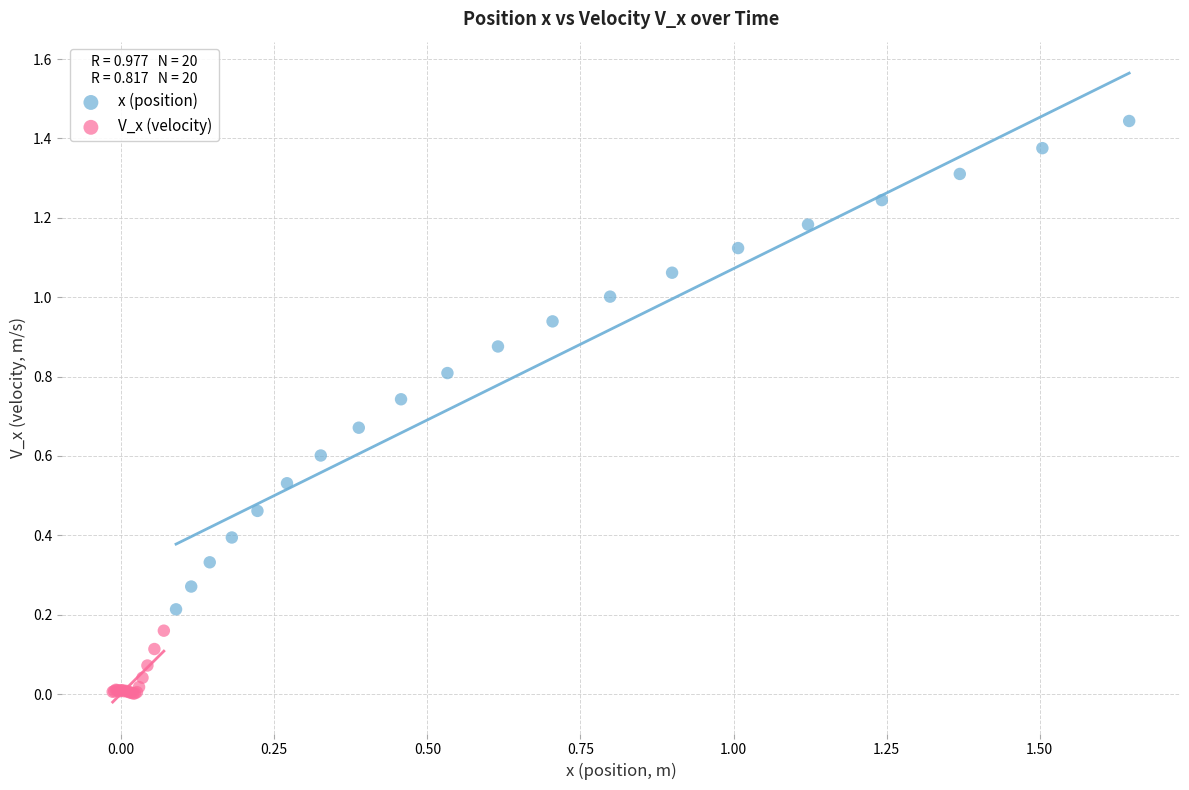

What are all the series names shown in the legend?

x (position), V_x (velocity)